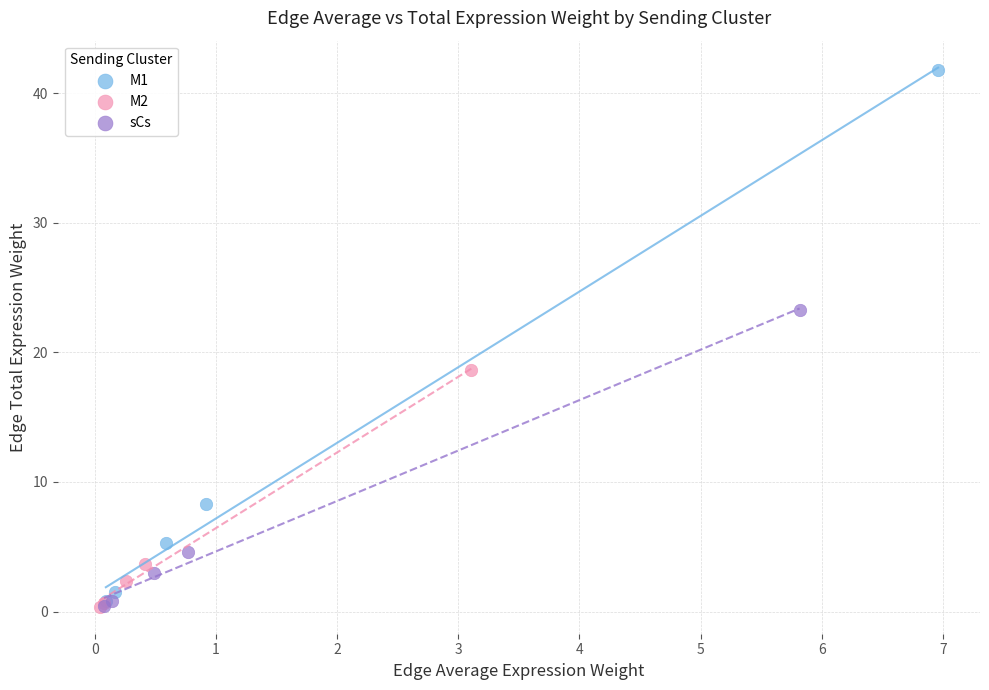

Which series has the widest spread of Y values?

M1